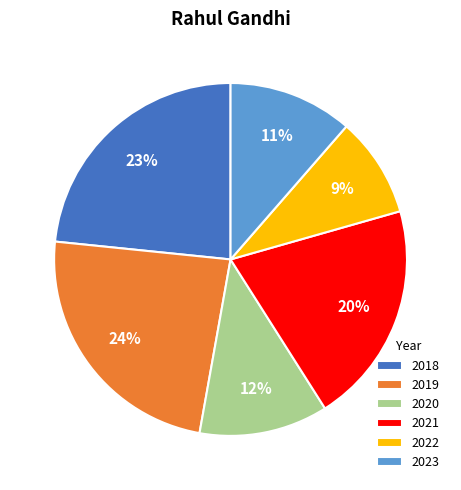

Is 2019 the majority of the pie?

No